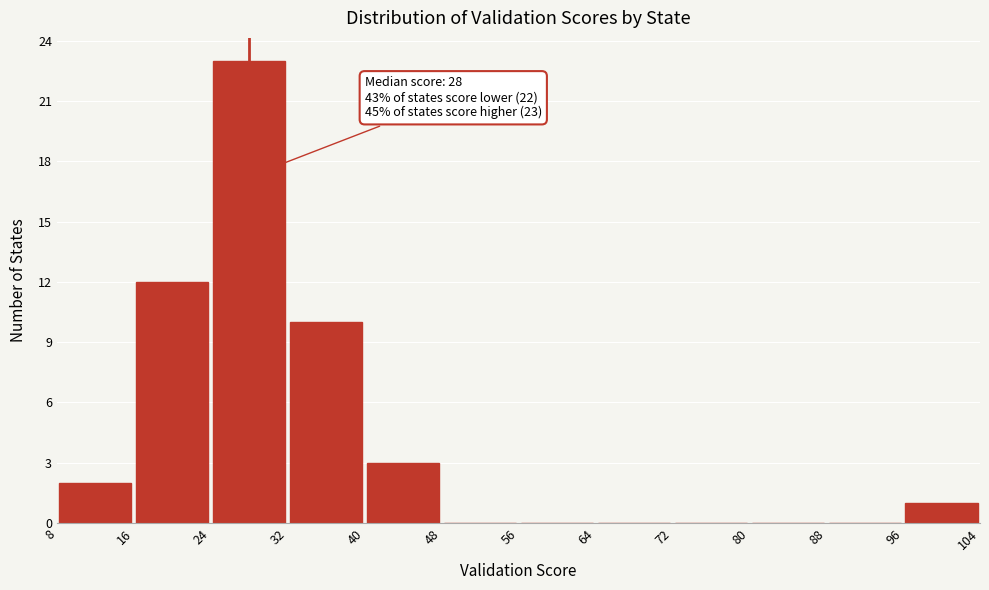

Over which range of the x-axis is the bar tallest?

24 to 32